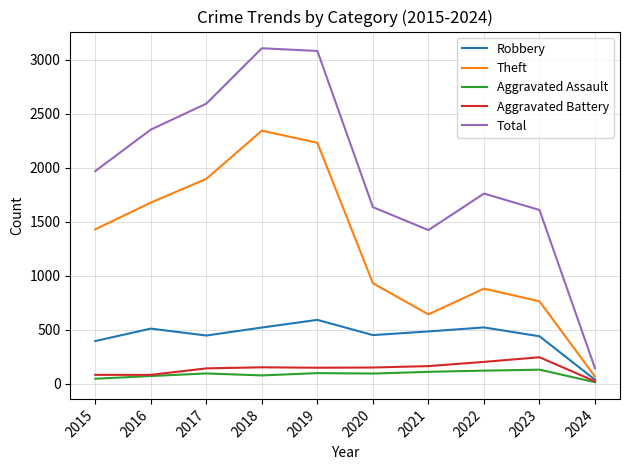

True or false: Theft and Total intersect in this chart.

False